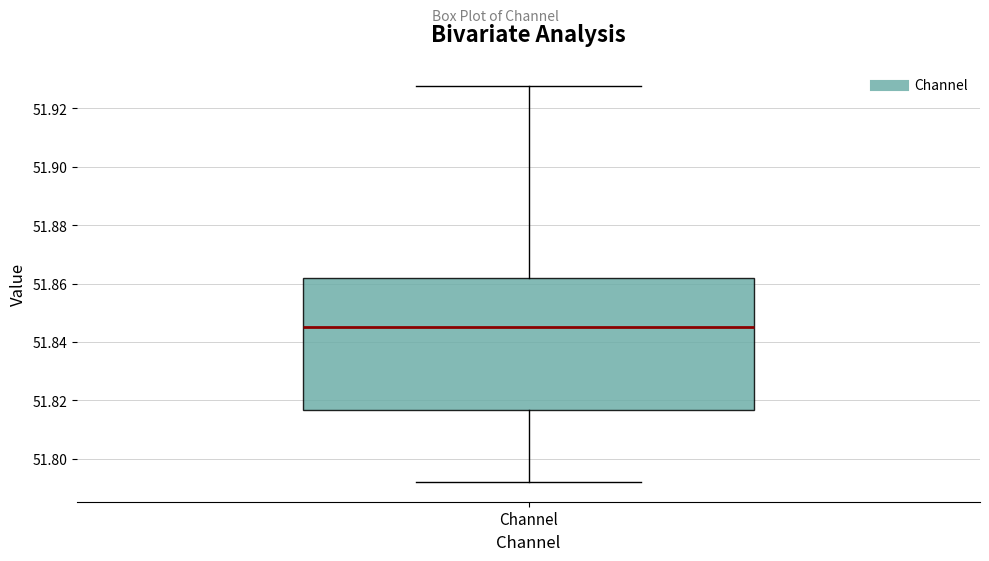

Where does the median line of the box for Channel sit on the y-axis? The values are not printed on the chart, so give them approximately, as read against the axis.

51.844